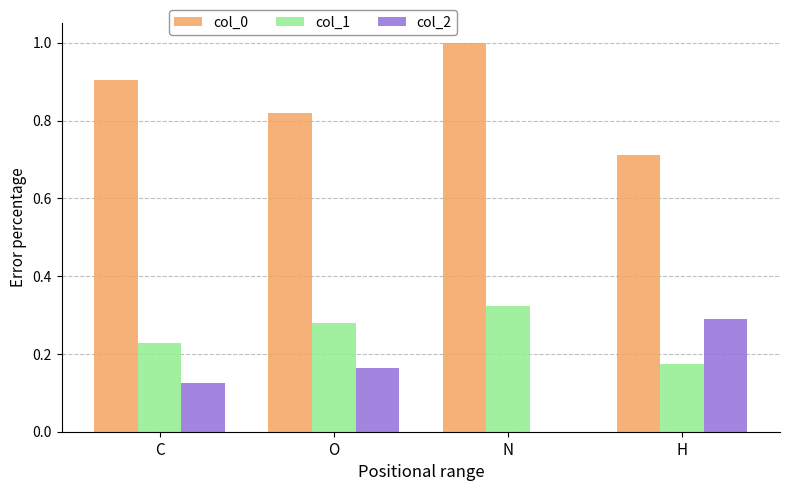

How many series are shown in this chart?

3